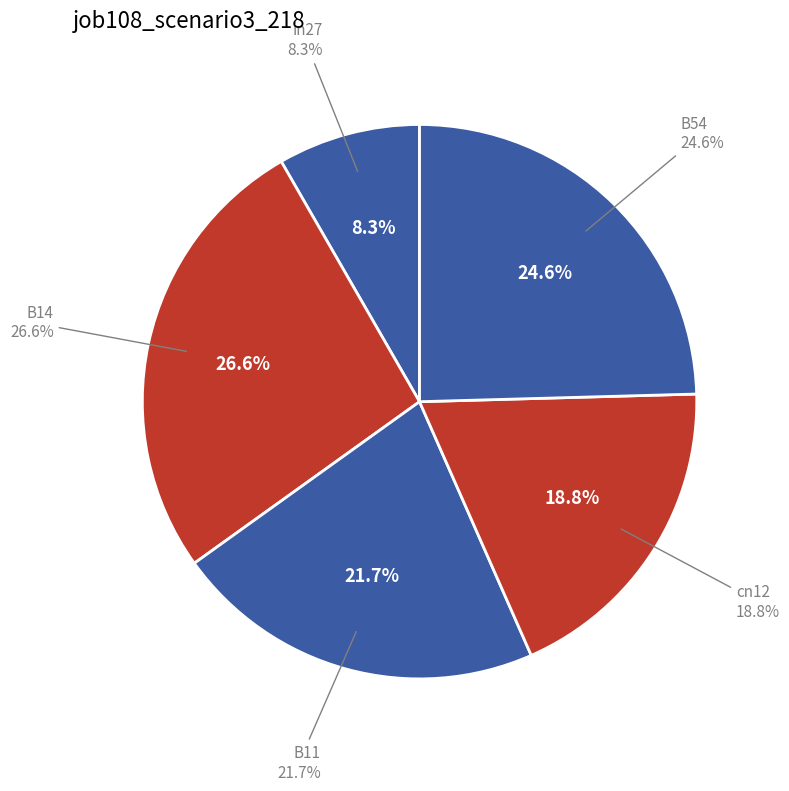

True or false: B14 accounts for 41% of the total.

False